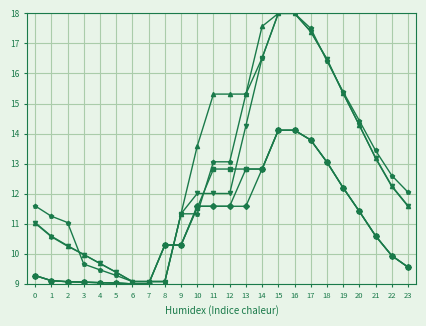

What is the difference between the highest and lowest values at 11?

3.7